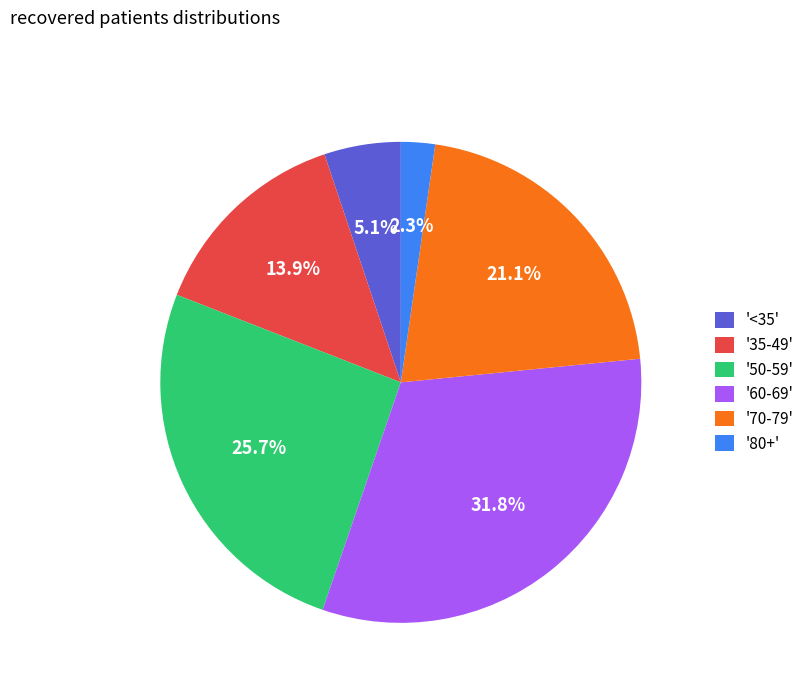

Which has a higher value, '<35' or '35-49'?

'35-49'